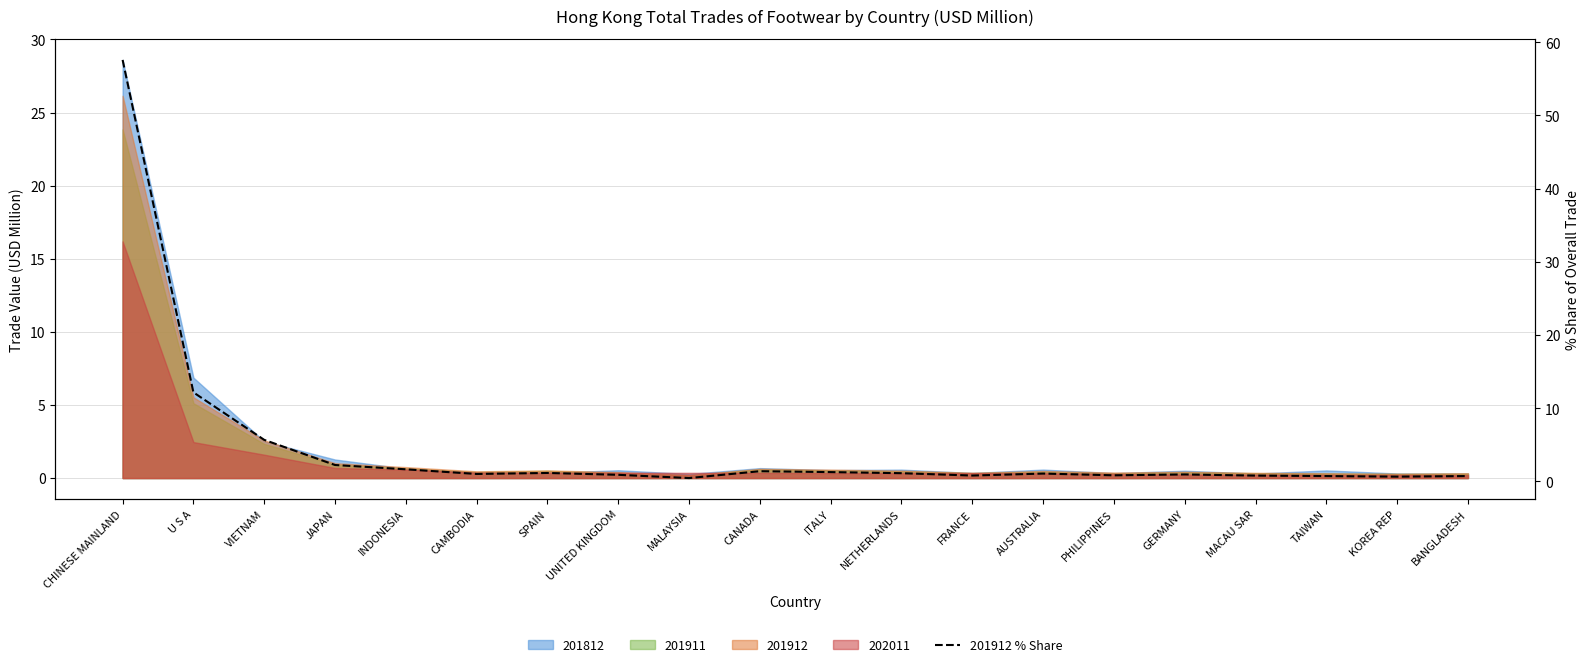

What is the difference between the values at PHILIPPINES and CANADA?

0.6